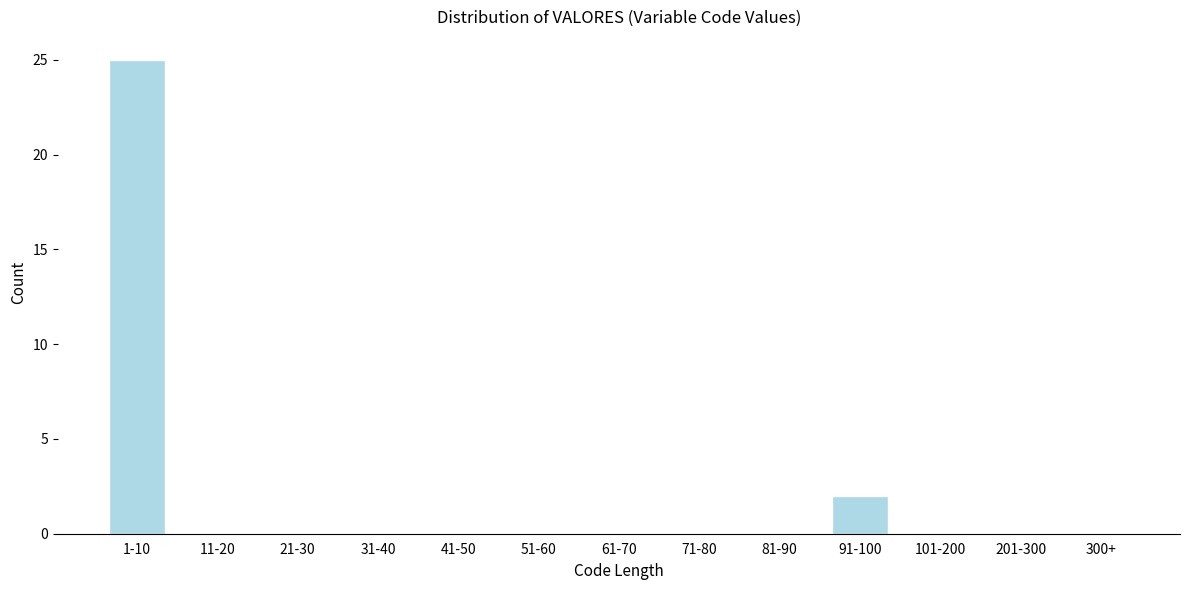

Reading right to left, transcribe all the data shown in this chart.

300+=0	201-300=0	101-200=0	91-100=2	81-90=0	71-80=0	61-70=0	51-60=0	41-50=0	31-40=0	21-30=0	11-20=0	1-10=25